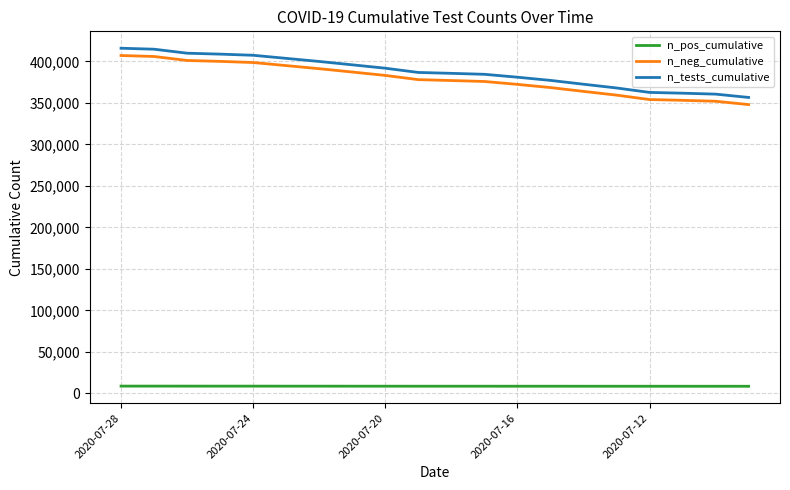

What is the maximum value for n_tests_cumulative?

415954